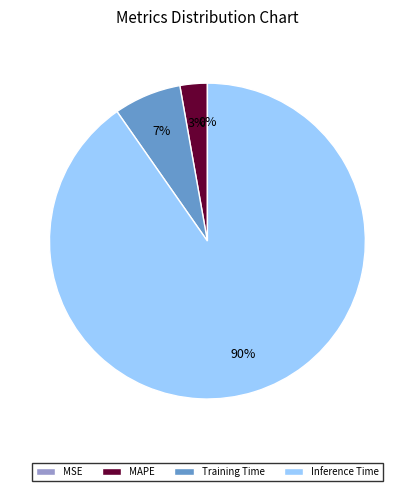

Does any single category account for the majority?

Yes